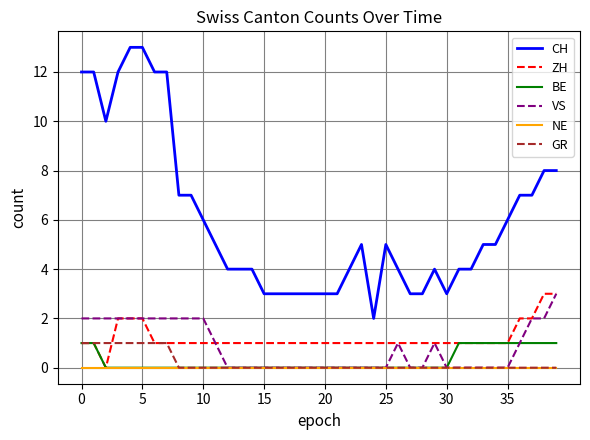

Which series has the widest spread of values?

CH